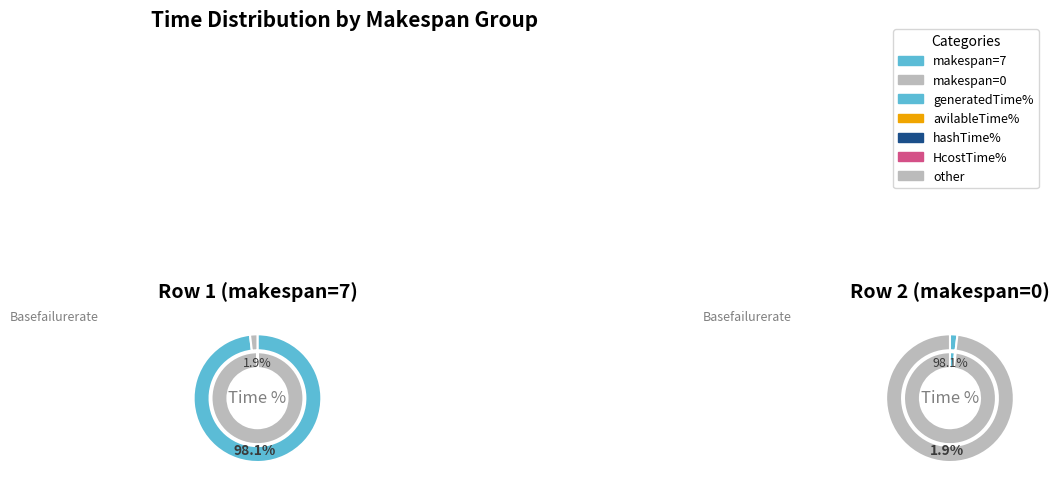

Is it true that makespan=7 is 87% of the pie?

False